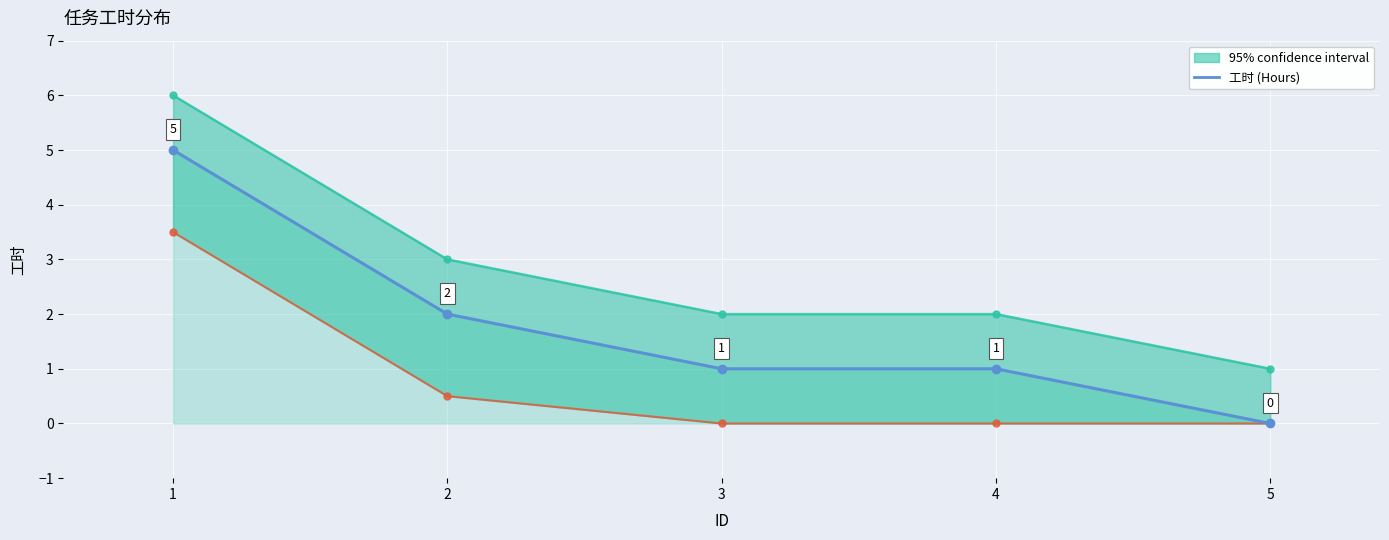

What is the change in value from 2 to 5?

-2